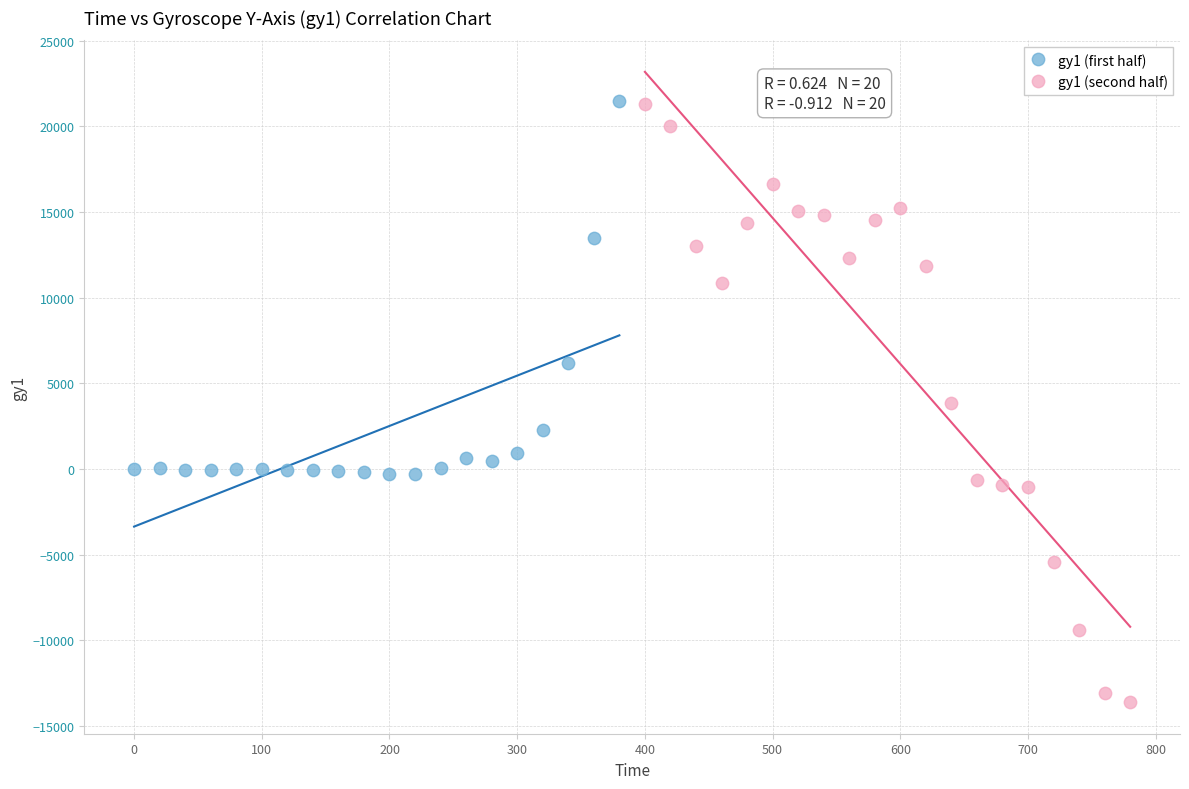

Which series reaches the minimum Y coordinate?

gy1 (second half)